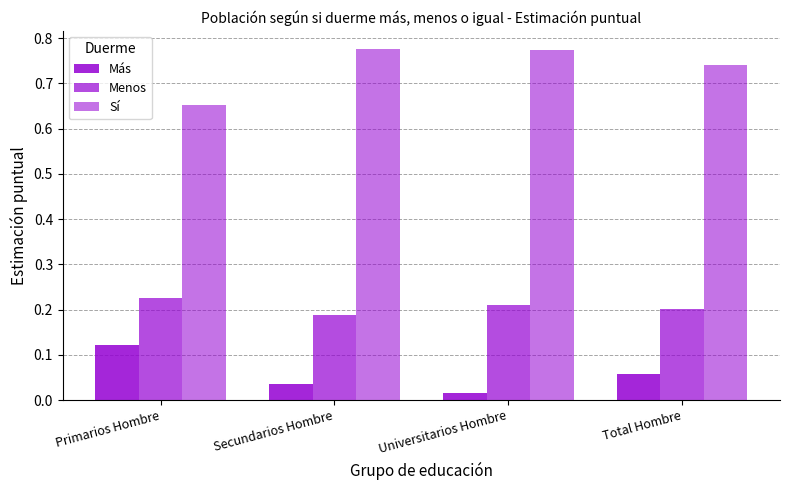

List the series in order of their peak value, lowest first.

Más, Menos, Sí